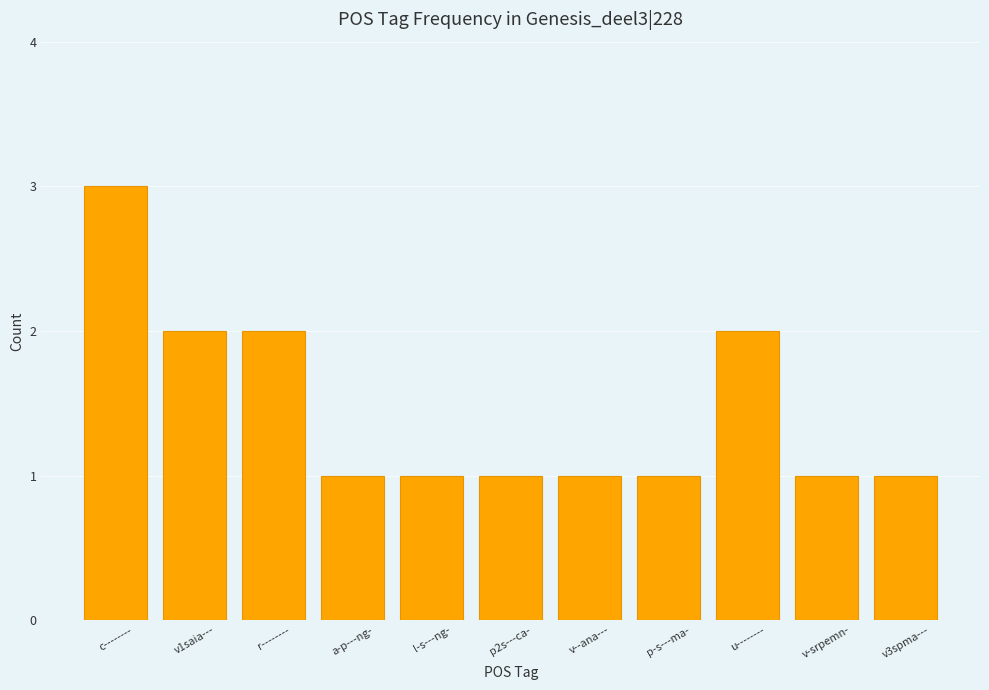

What is the value of the 11th bar from the left?

1